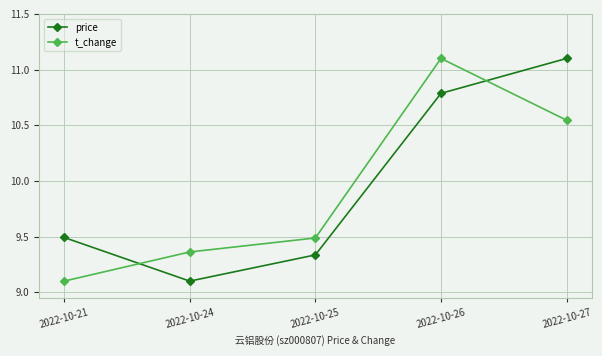

What is the value of the price point at the 2nd from the left?

9.1